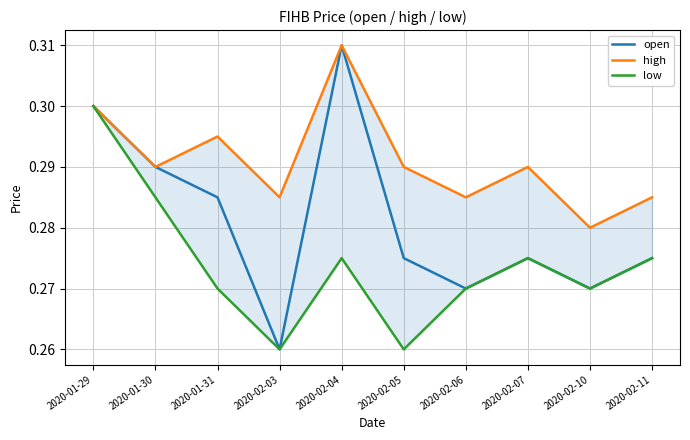

Is it true that low equals 0.3 at 2020-02-06?

True